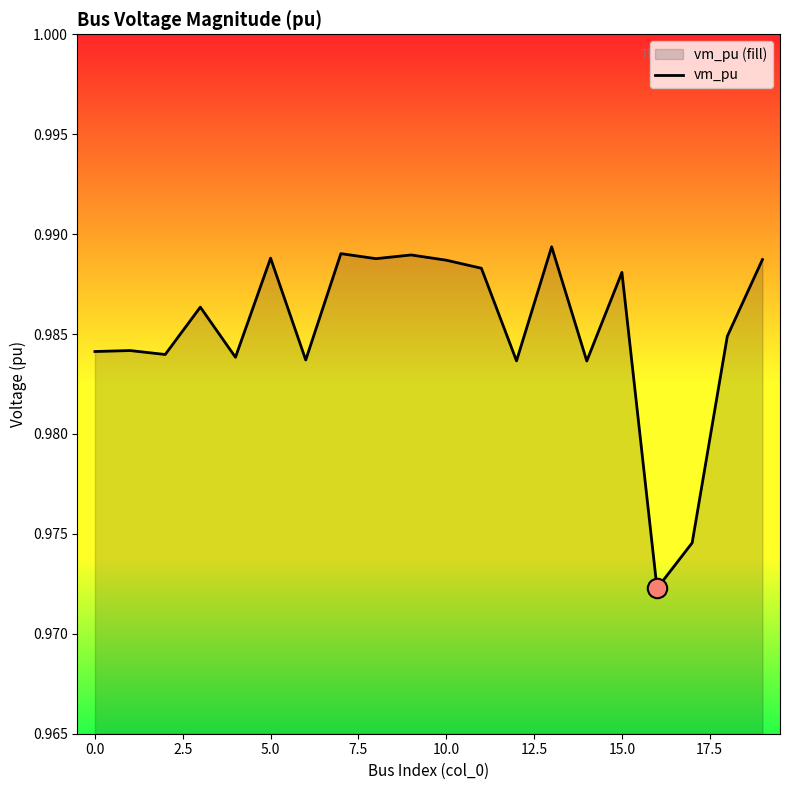

At which category does the chart reach its minimum across all series?

16